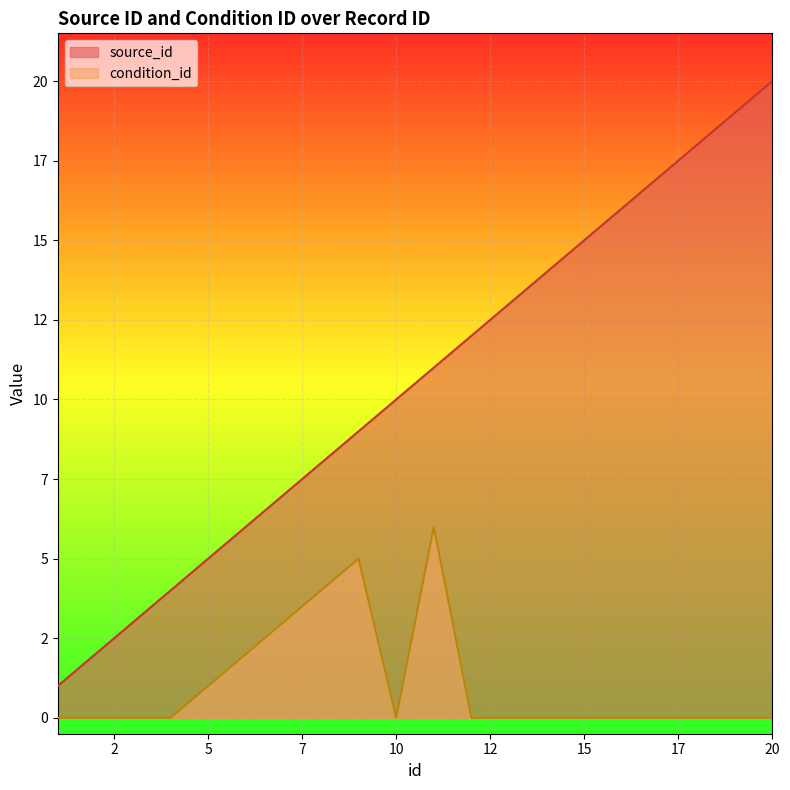

Which category has the lowest value in the condition_id series?

1